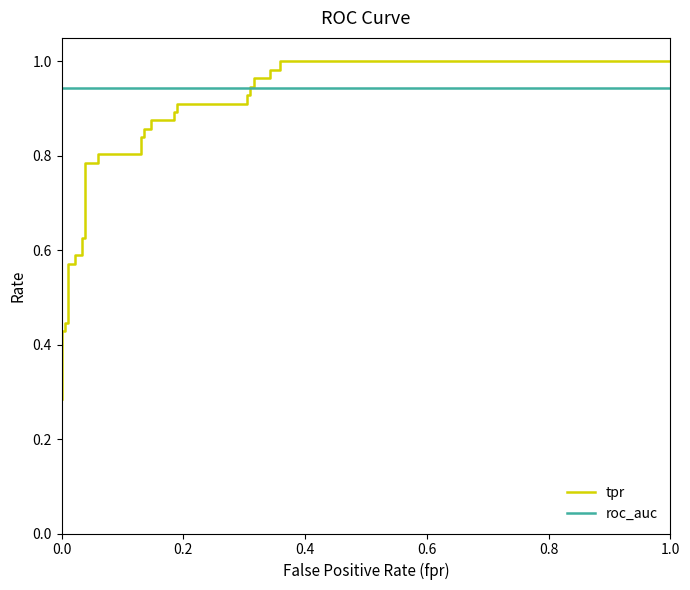

Count the number of categories in the chart.

37